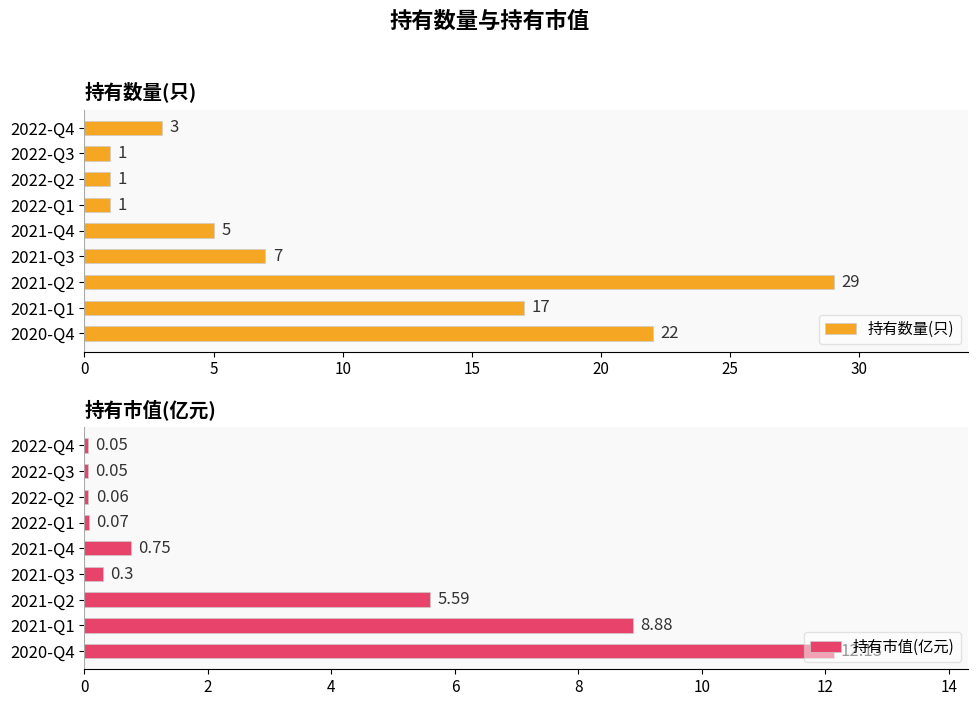

What is the sum of the 持有数量(只) values at 2021-Q2 and 2021-Q4?

34